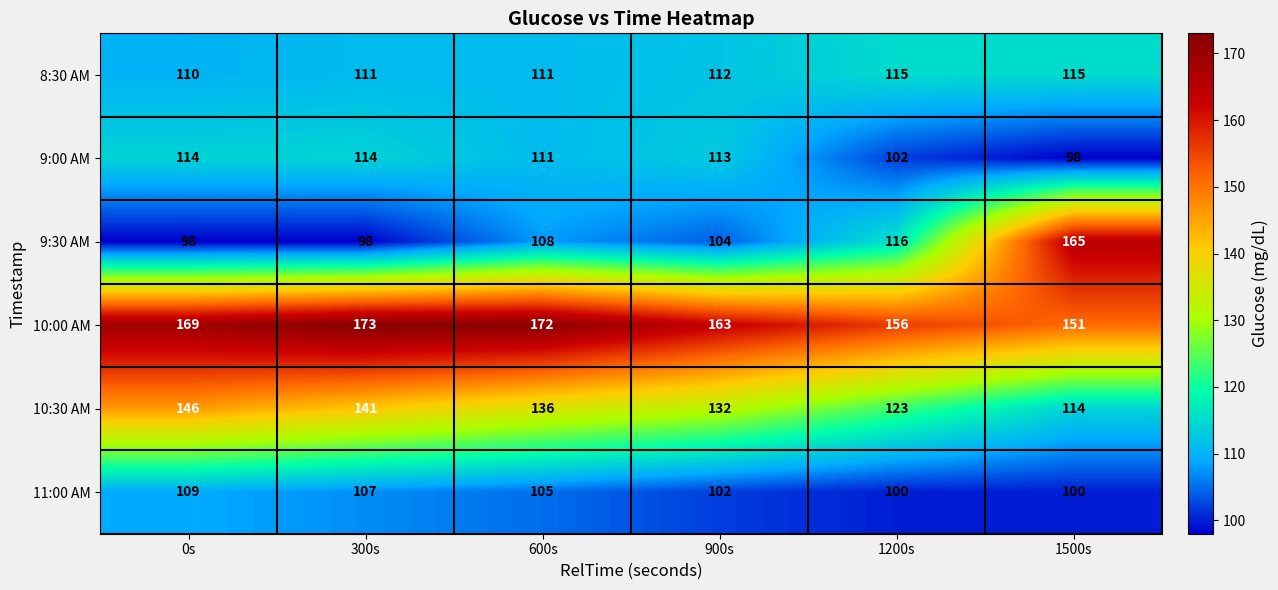

Which category has the lowest value in the 10:00 AM series?

1500s